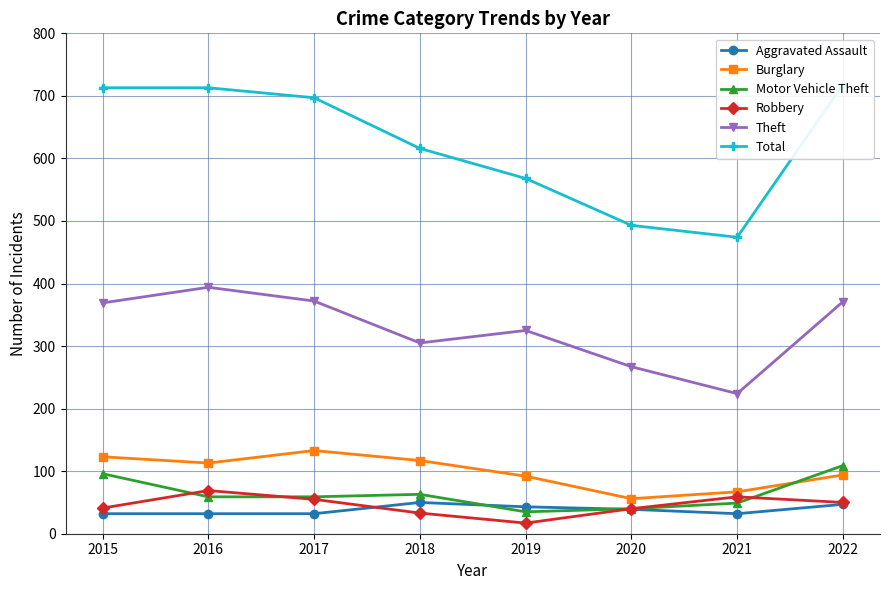

What is the minimum value shown in the chart?

17